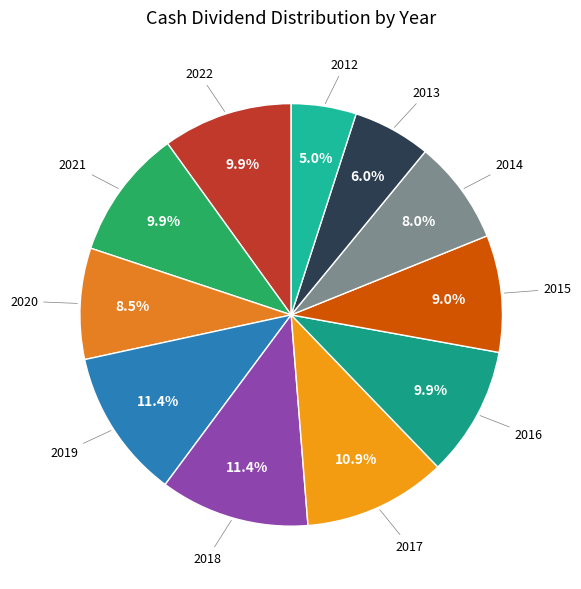

Combined, what portion of the pie is 2013 and 2018?

17.4%